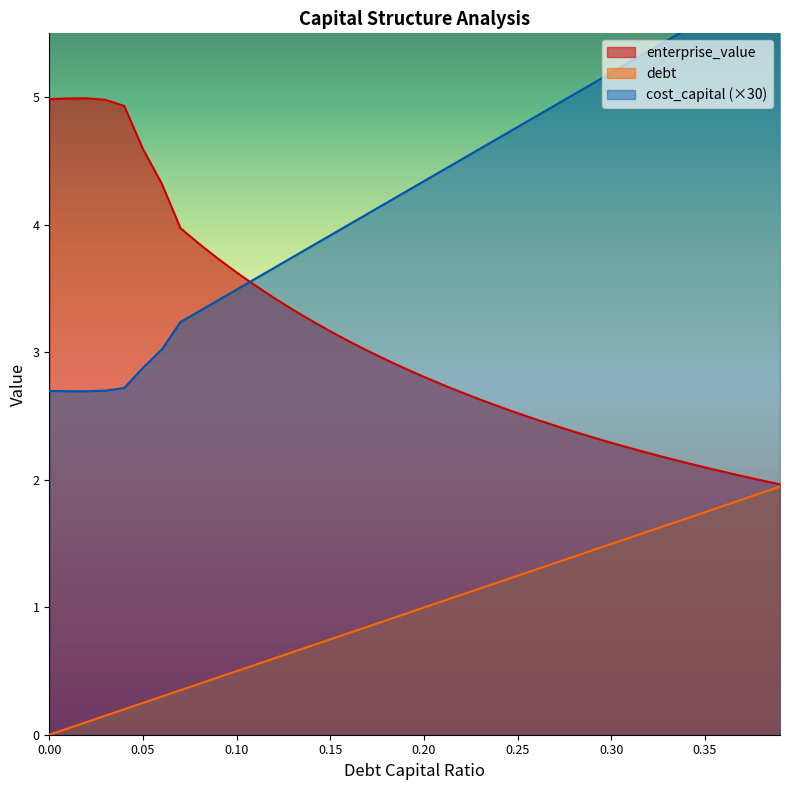

What is the label of the 20th point from the right?

0.2